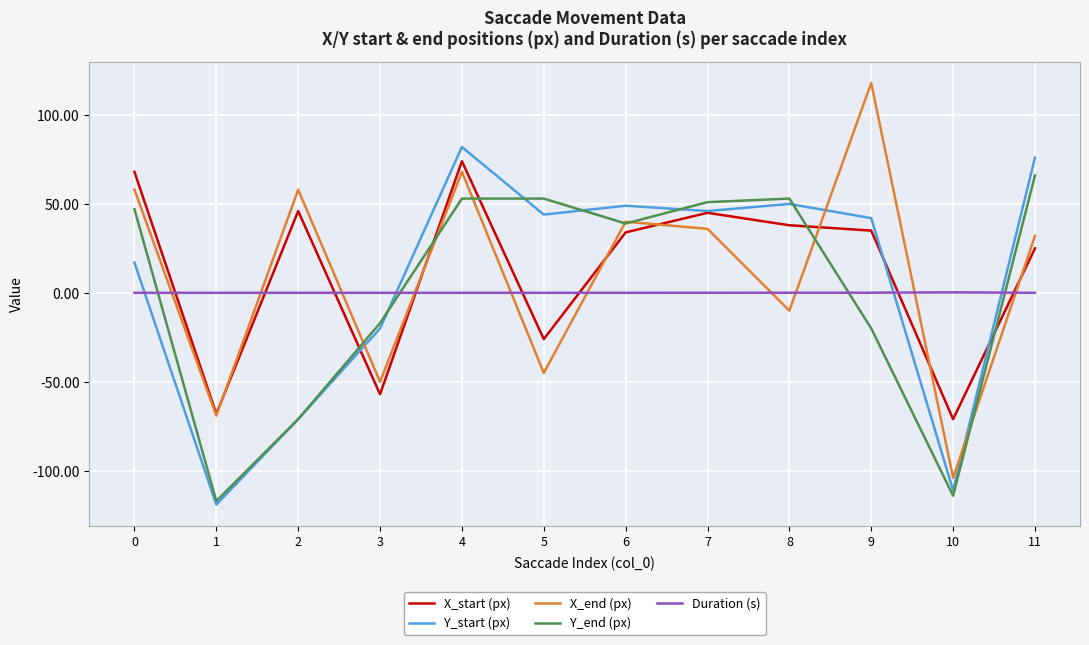

Is it true that X_end (px) equals 32.0 at 11?

True